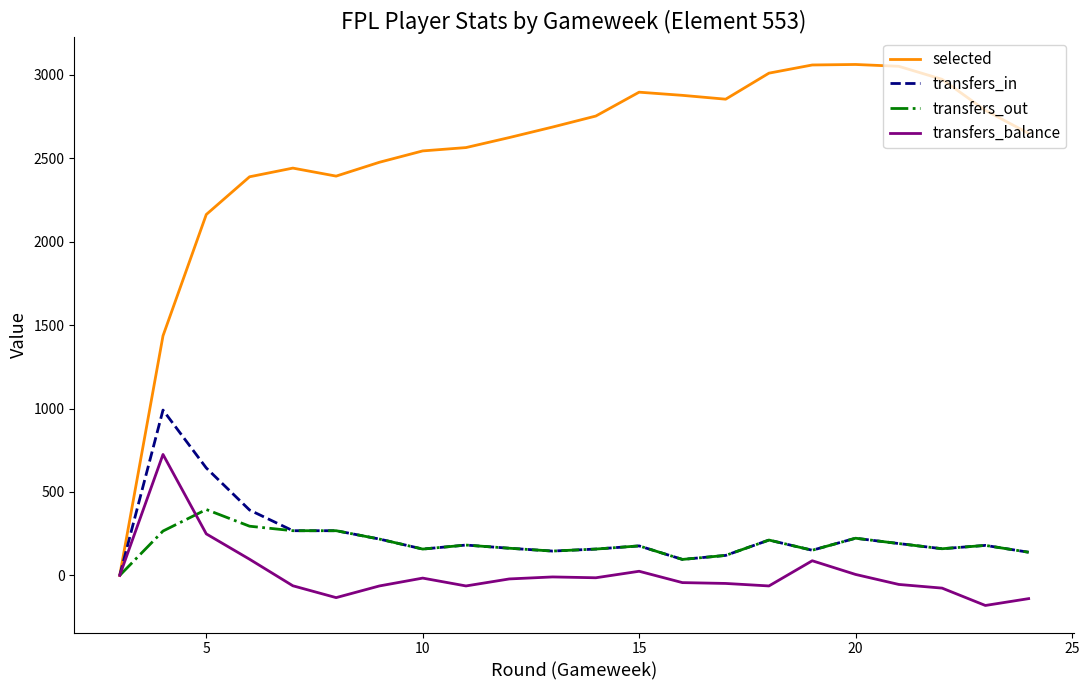

True or false: transfers_balance and transfers_out intersect in this chart.

True